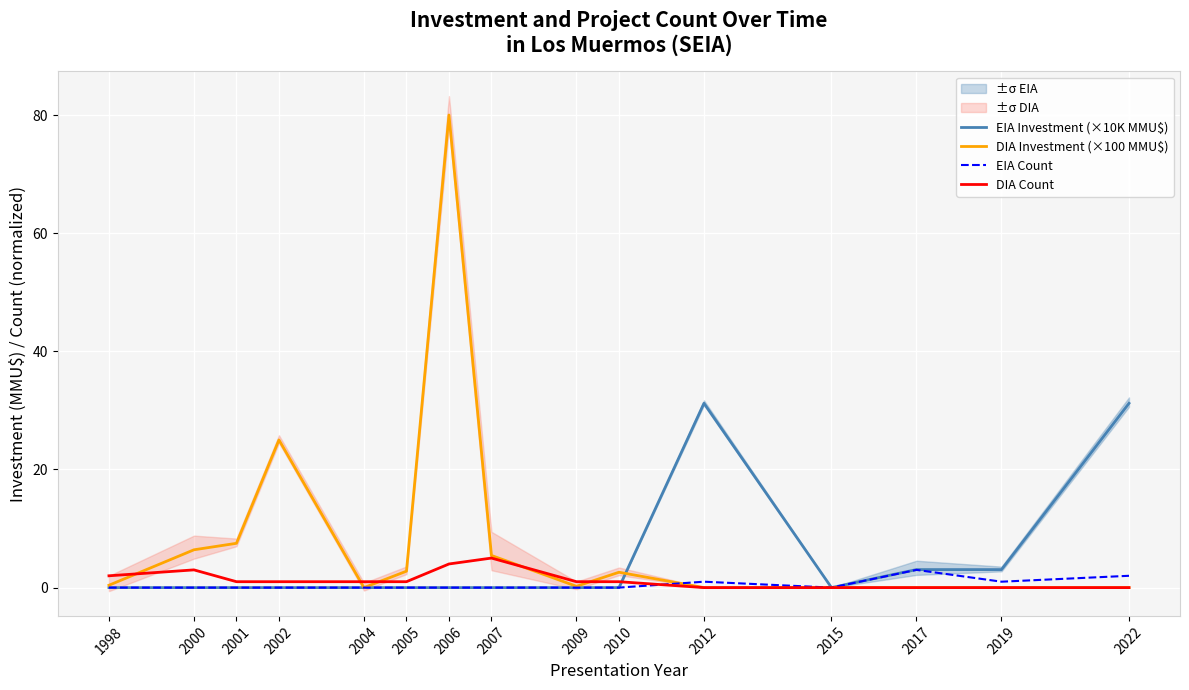

Is it true that EIA Investment (×10K MMU$) equals 31.2 at 2022?

True